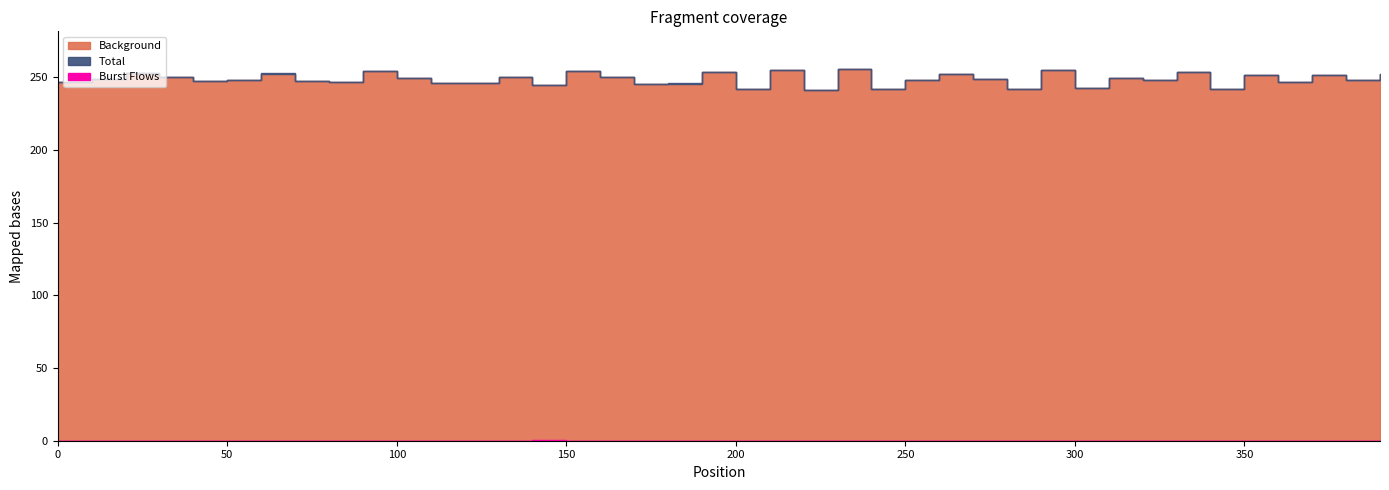

Which category has the highest value in the Total series?

229.999999999999